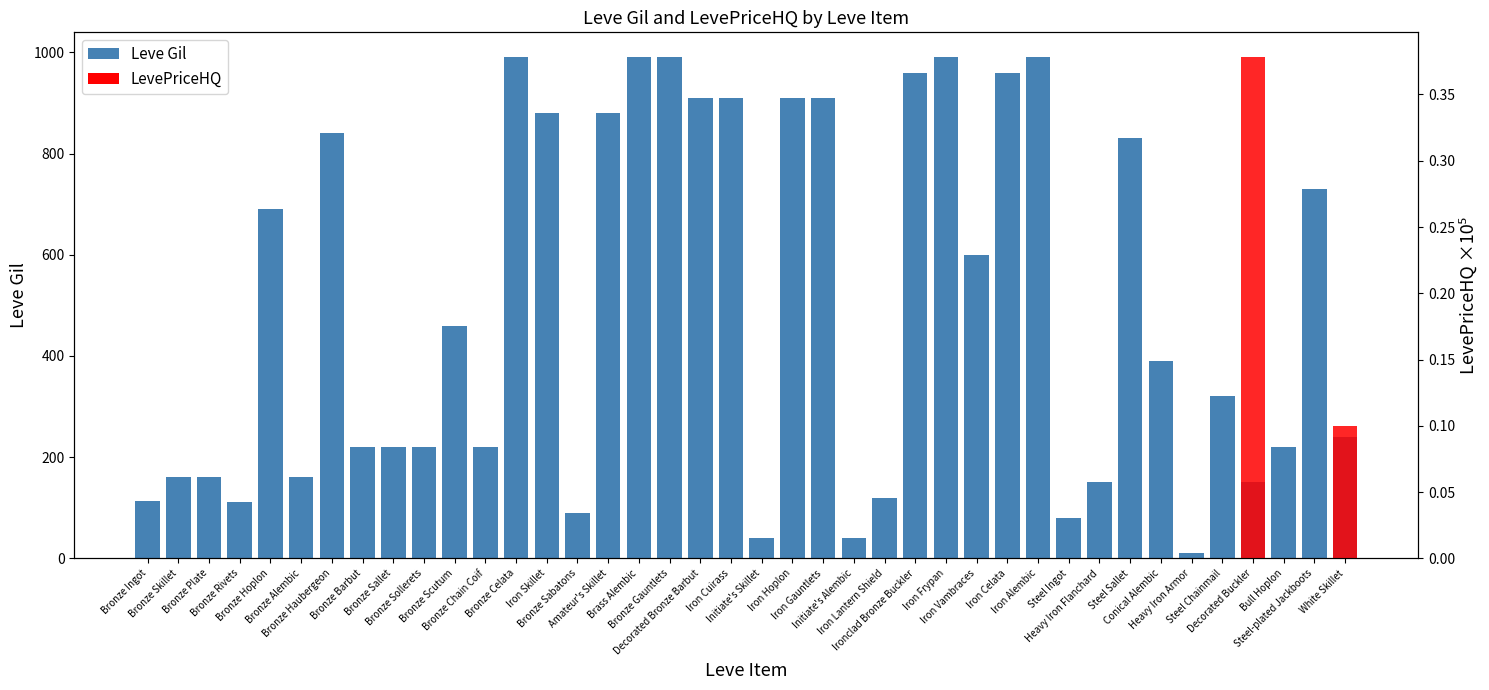

What is the label of the 11th bar from the right?

Iron Alembic